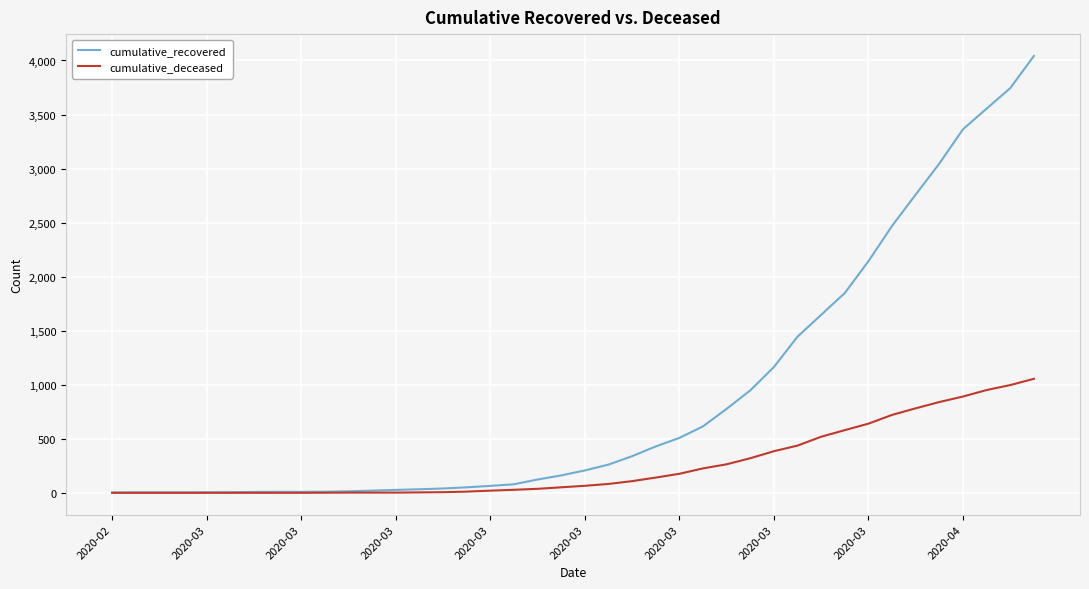

List the series in order of their overall mean, highest first.

cumulative_recovered, cumulative_deceased